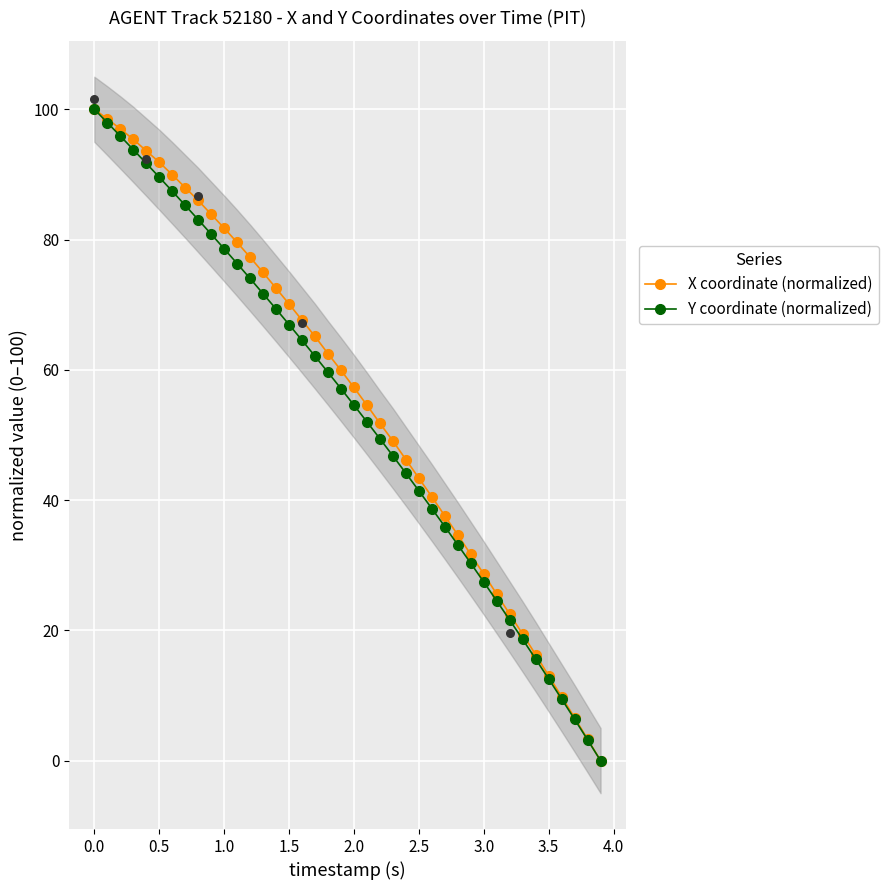

True or false: Y coordinate (normalized) has a value of 18.1 at 3.5.

False